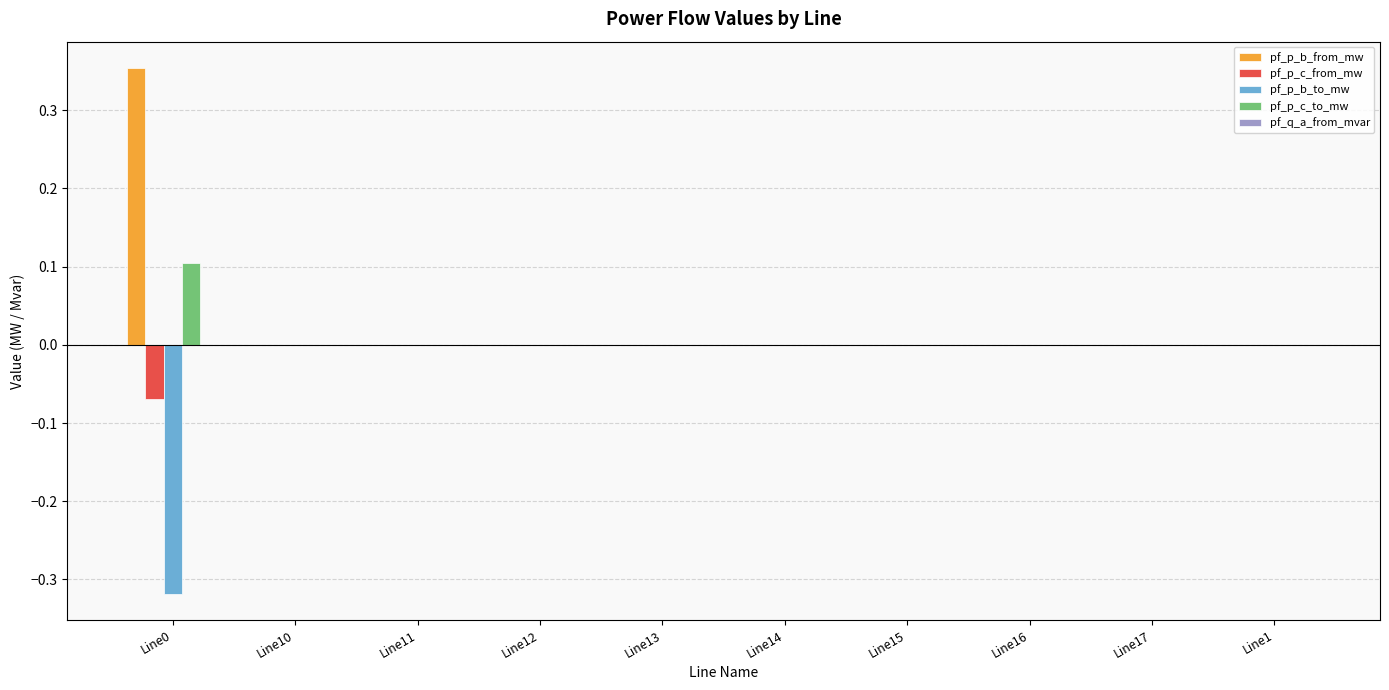

The value of pf_p_c_from_mw at Line12 is -0.0. True or false?

True